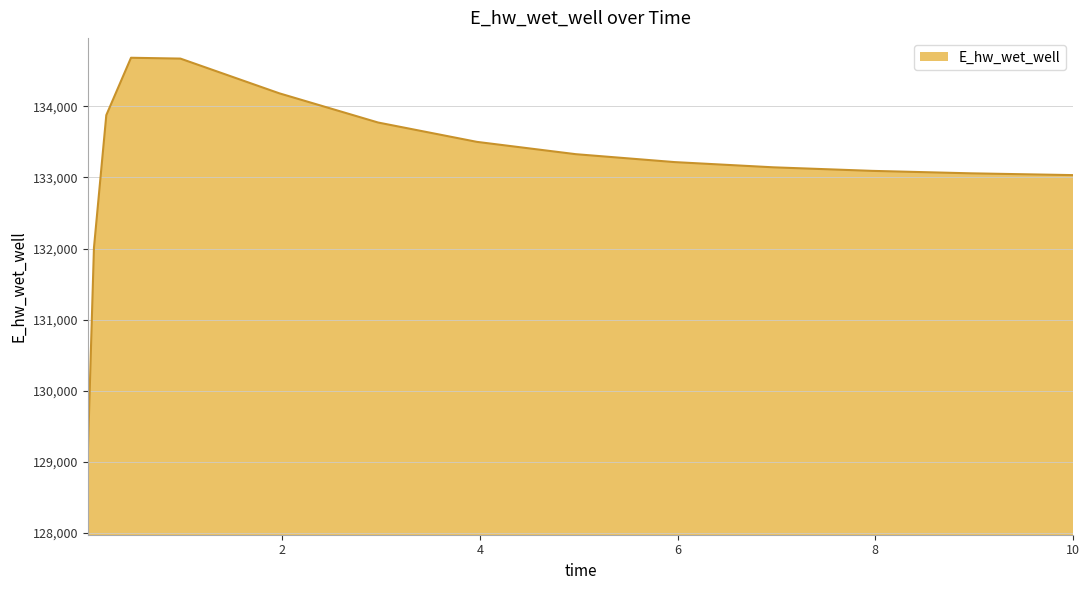

What is the minimum value shown in the chart?

129091.2